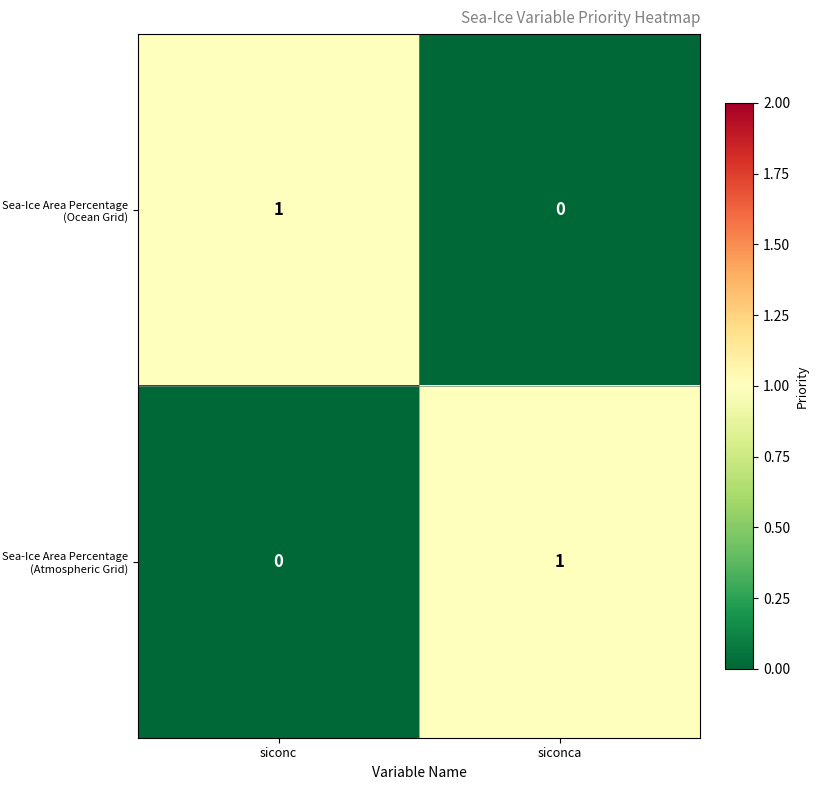

Reading left to right, transcribe all the data shown in this chart.

Sea-Ice Area Percentage (Ocean Grid): siconc=1	siconca=0
Sea-Ice Area Percentage (Atmospheric Grid): siconc=0	siconca=1